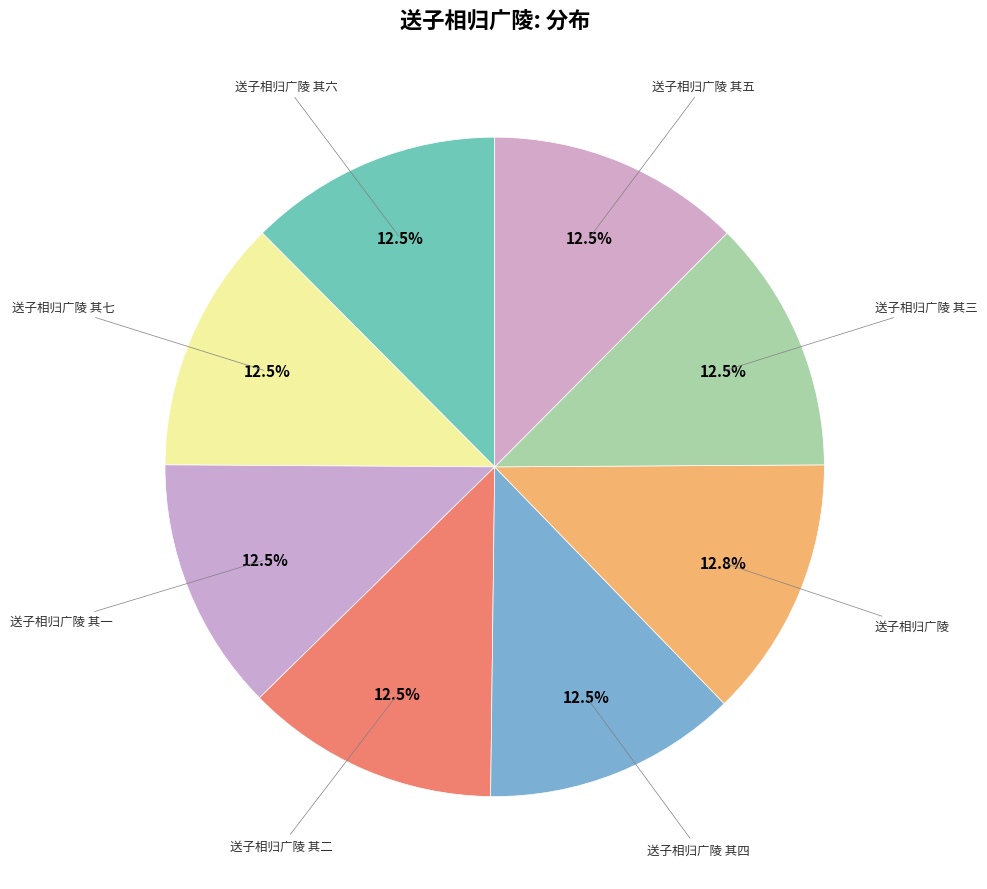

Does any single category account for the majority?

No